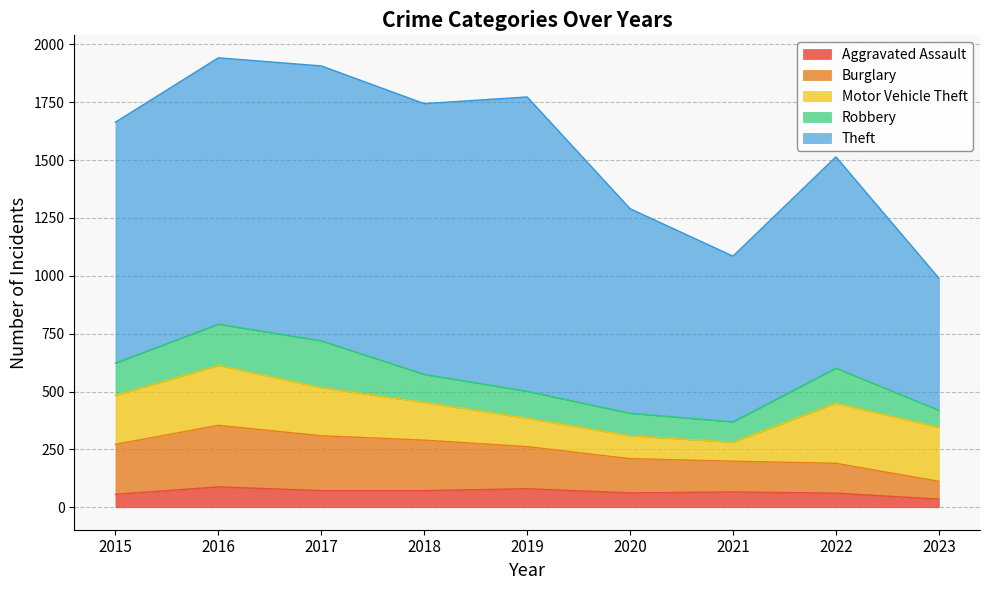

At which label does Motor Vehicle Theft first exceed 208?

2015